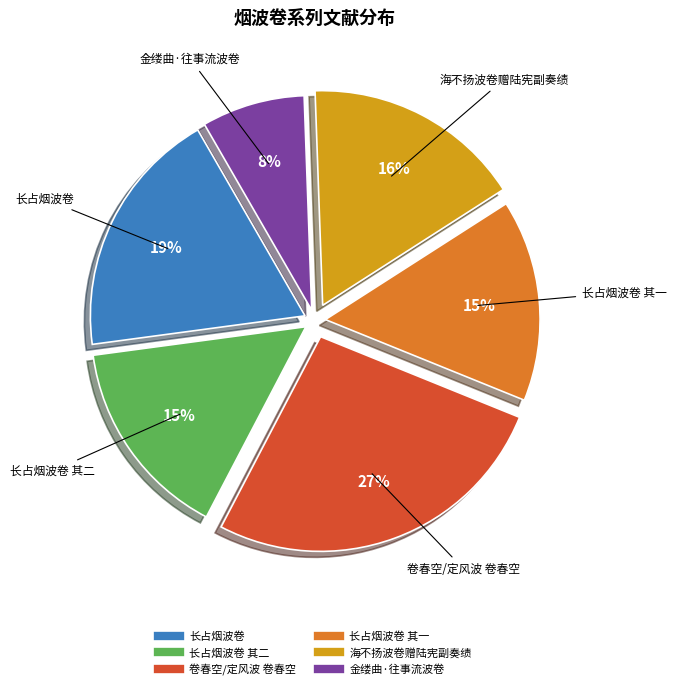

How many slices are in this pie chart?

6